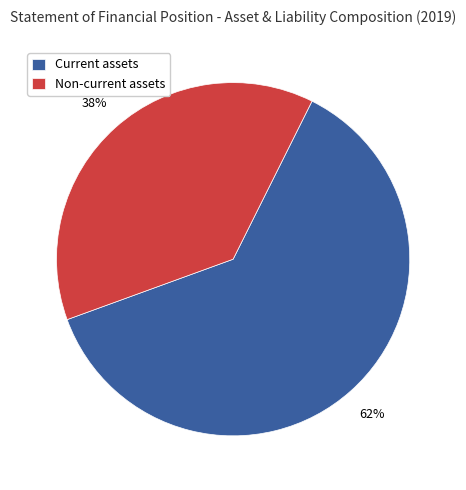

Combined, do Current assets and Non-current assets account for over 50%?

Yes